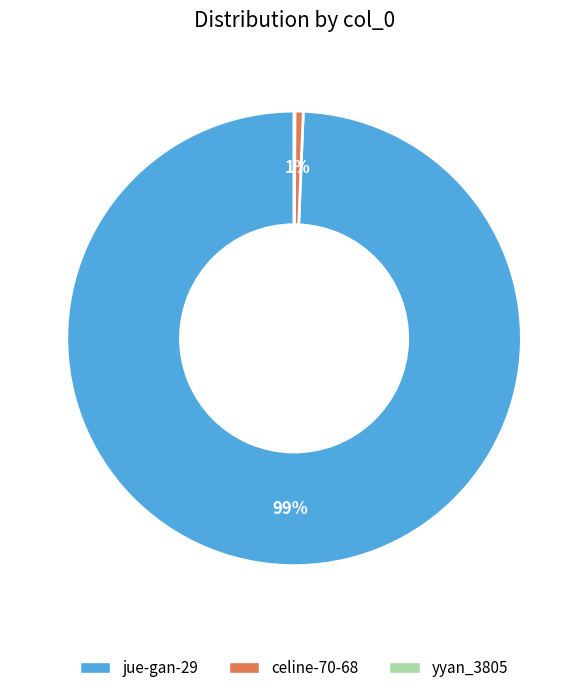

Is it true that jue-gan-29 is 87% of the pie?

False